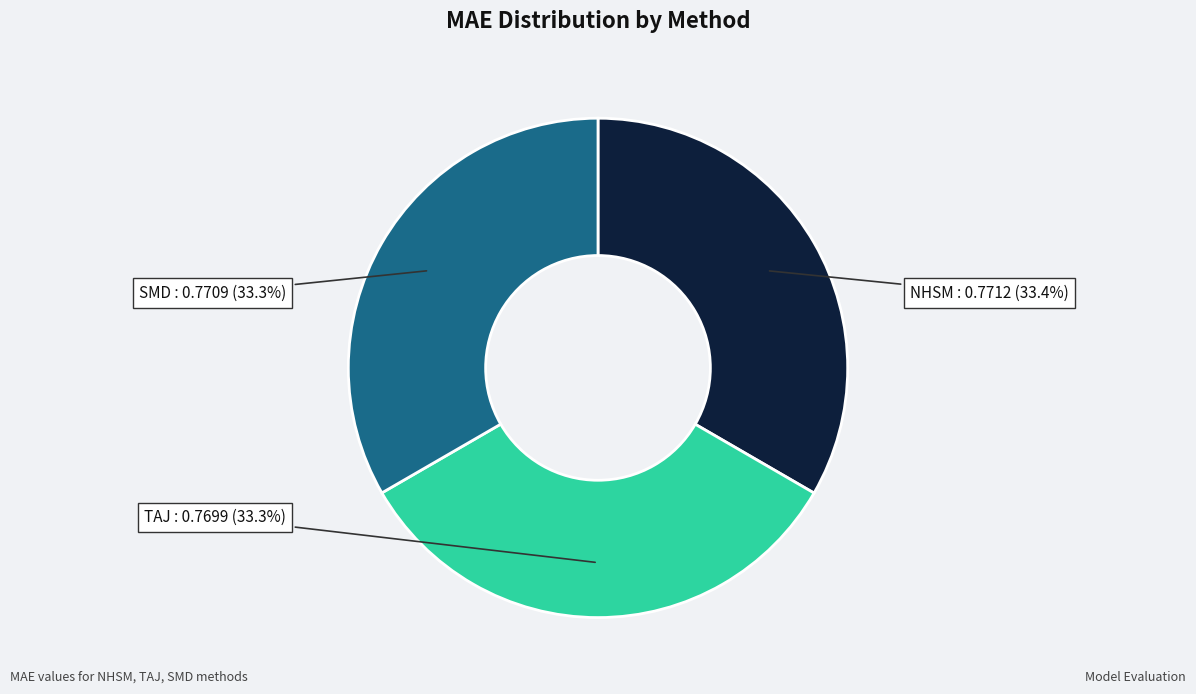

Is there a majority slice in this chart?

No